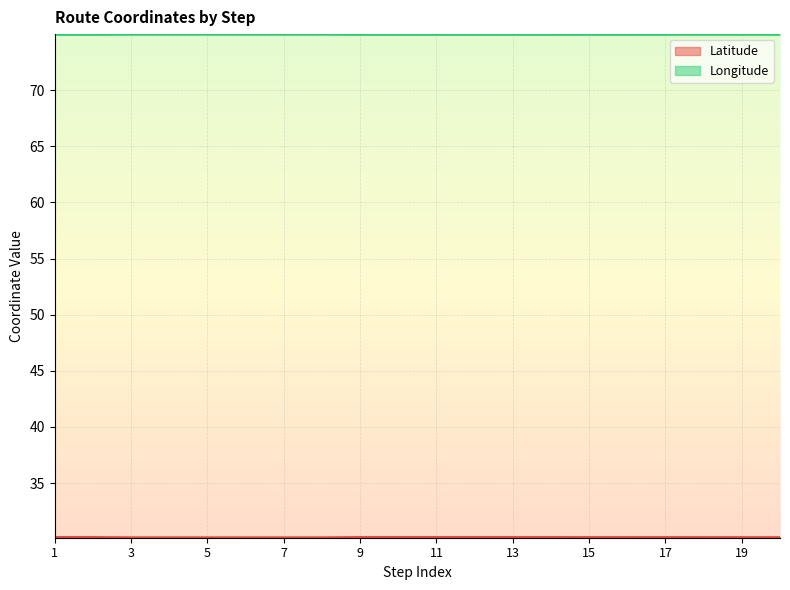

Which series has the widest spread of values?

Latitude